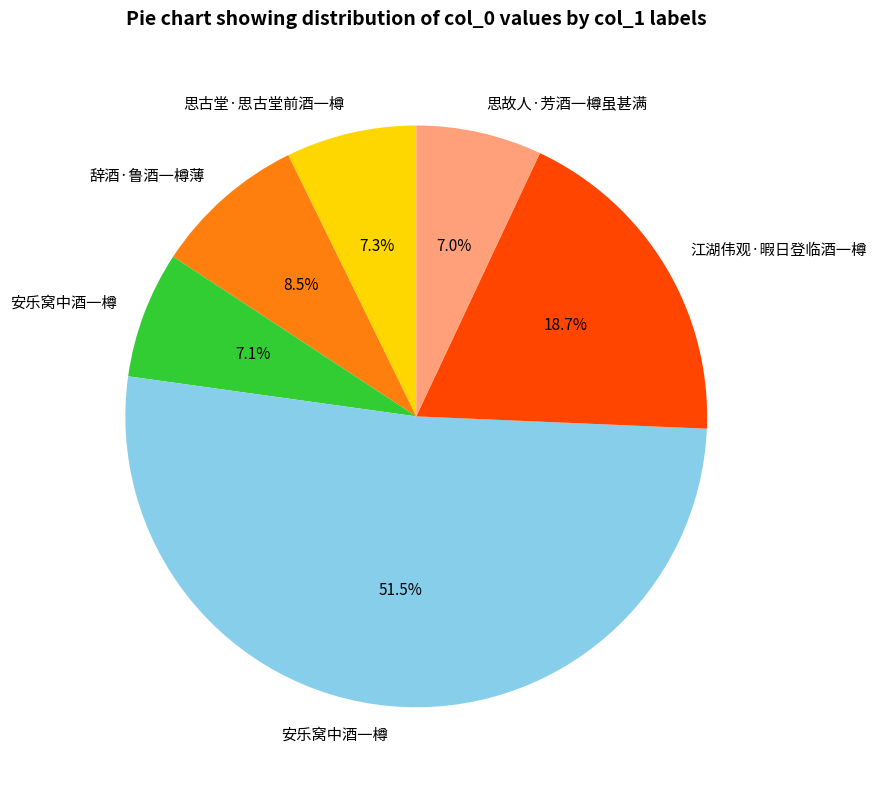

Is there a majority slice in this chart?

Yes